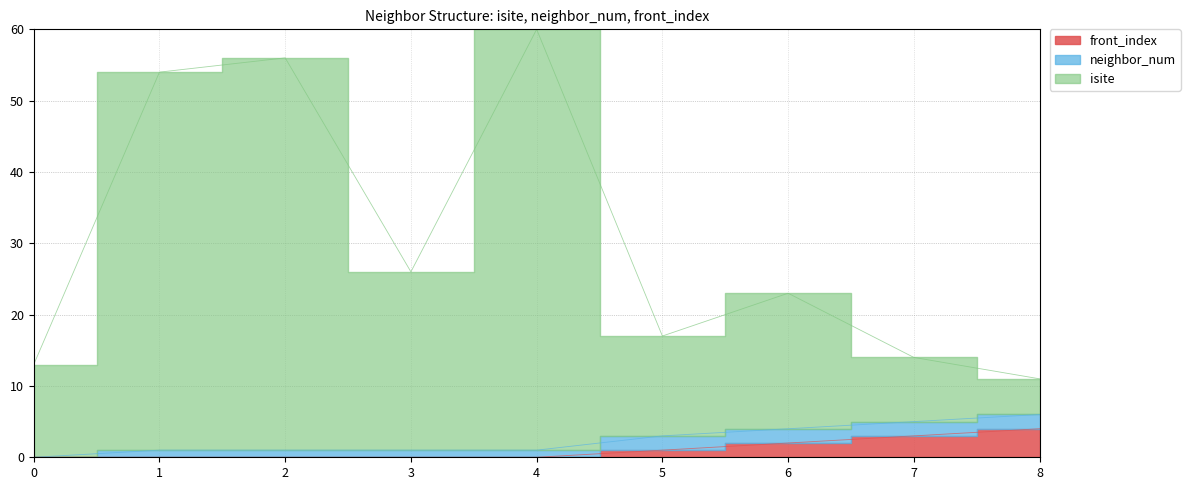

How many data points in isite are less than 23?

4